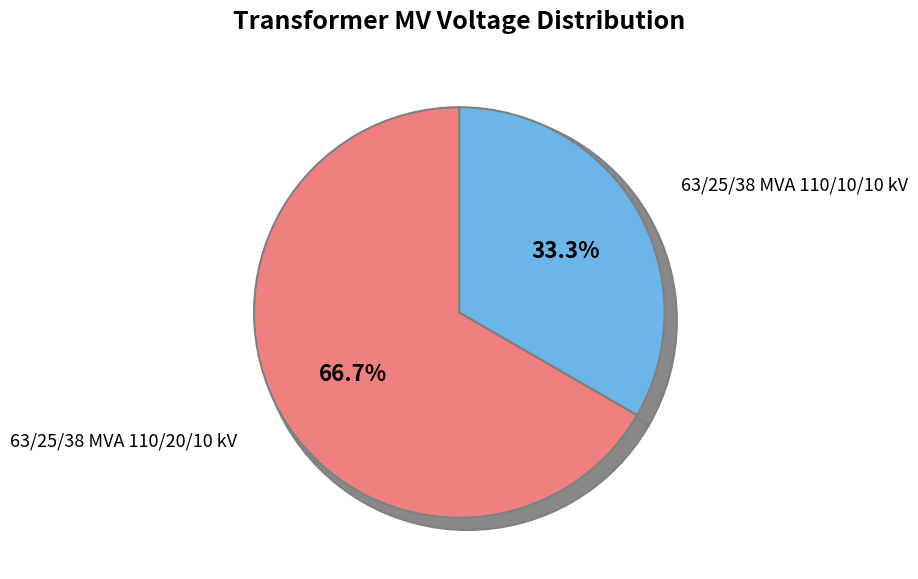

To the nearest percent, what percentage of the pie is 63/25/38 MVA 110/10/10 kV?

33%